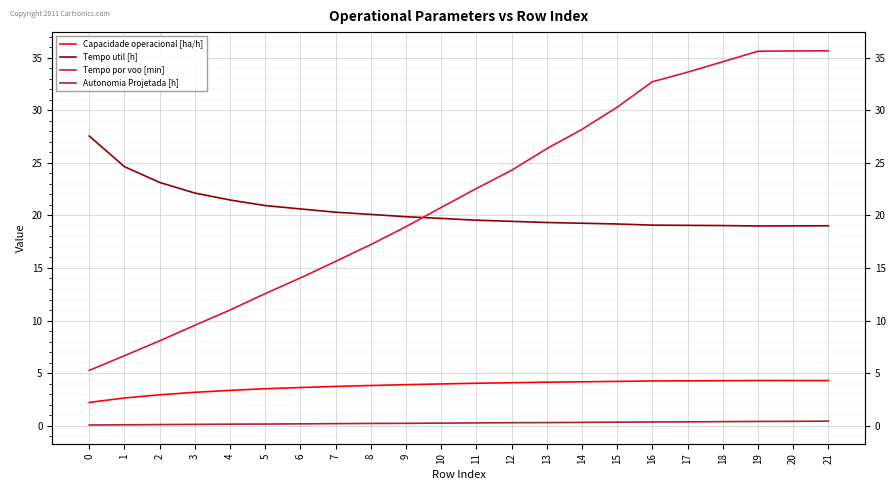

The Tempo util [h] series shows 19.3 at 13. True or false?

True